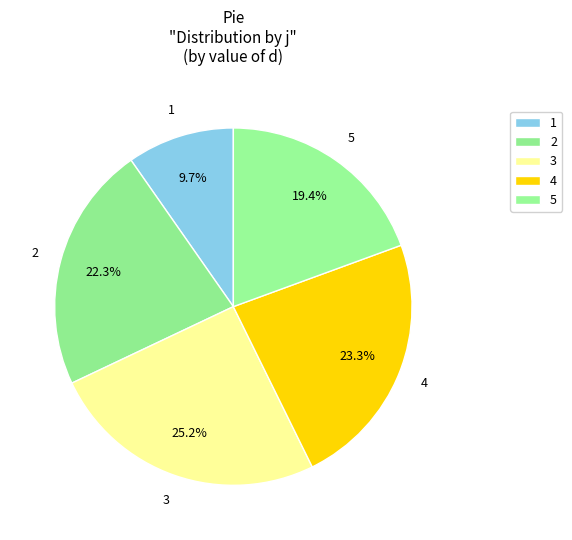

How many segments does this pie chart have?

5